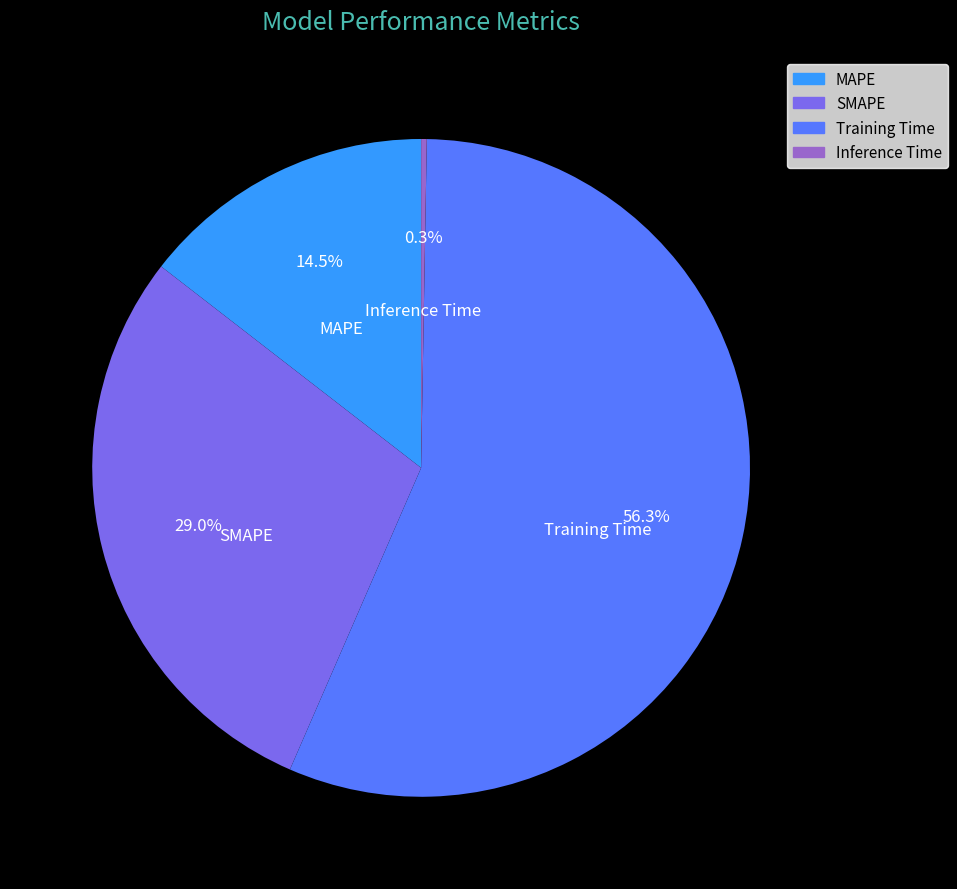

Is there any slice that represents more than half of the pie?

Yes